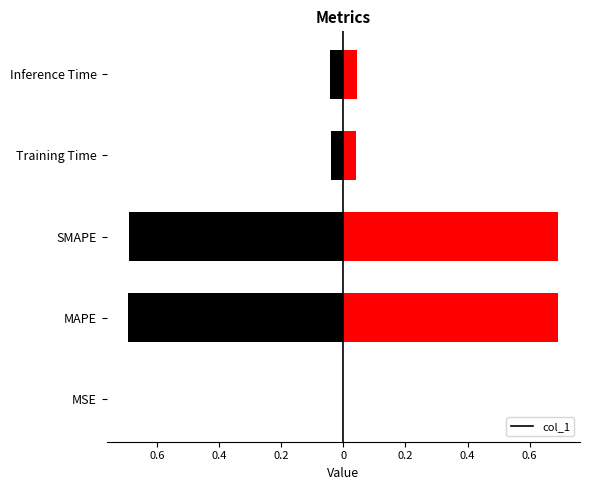

What is the sum of all values?

1.5